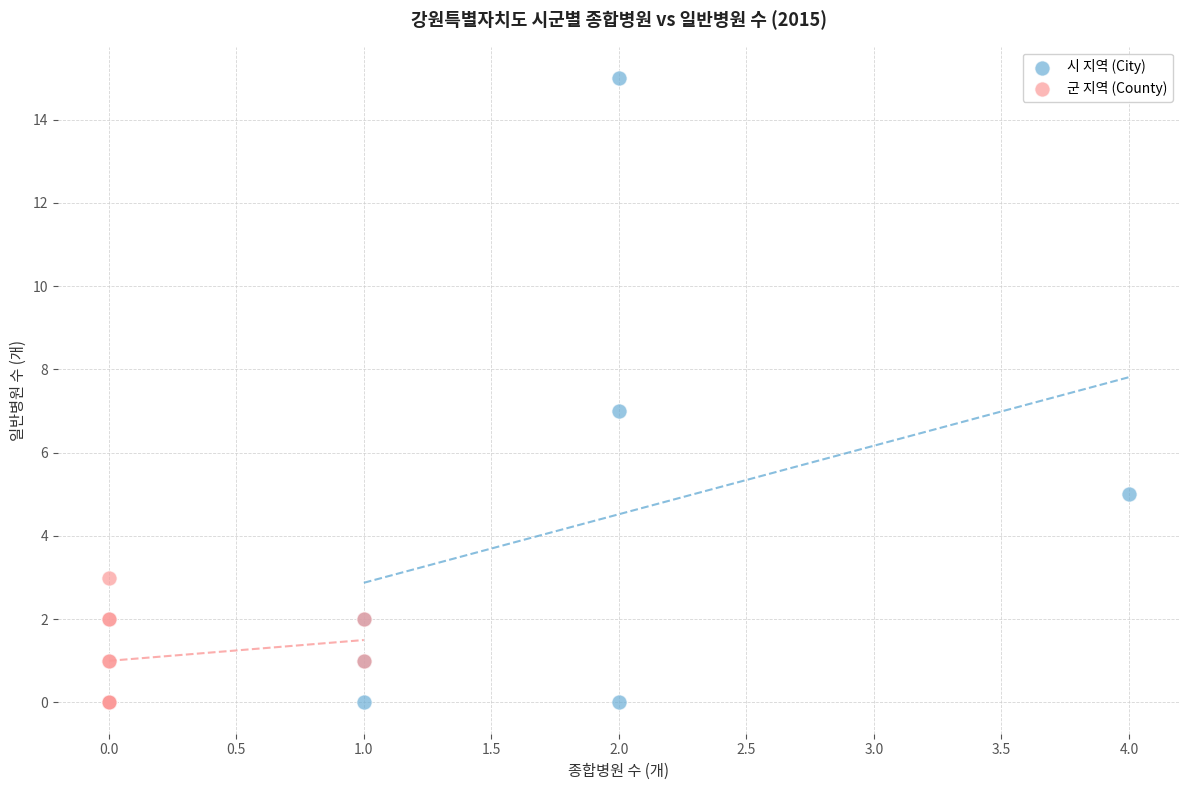

Which series has the widest spread of Y values?

시 지역 (City)